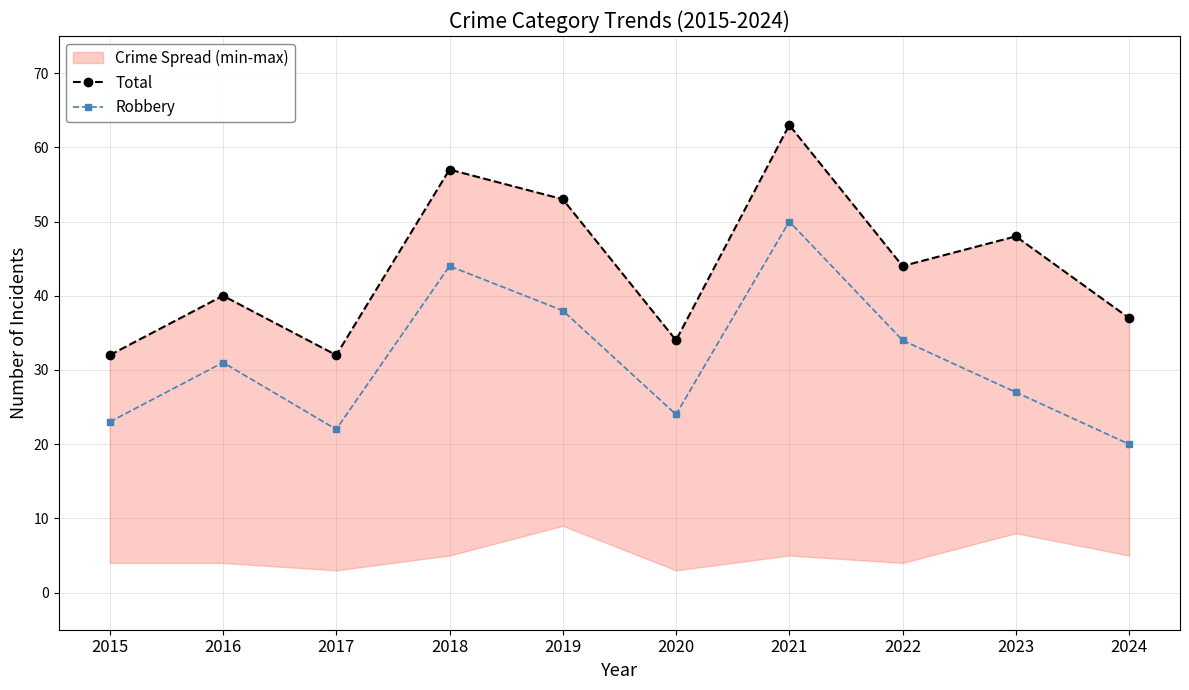

True or false: Robbery has a value of 36 at 2015.

False